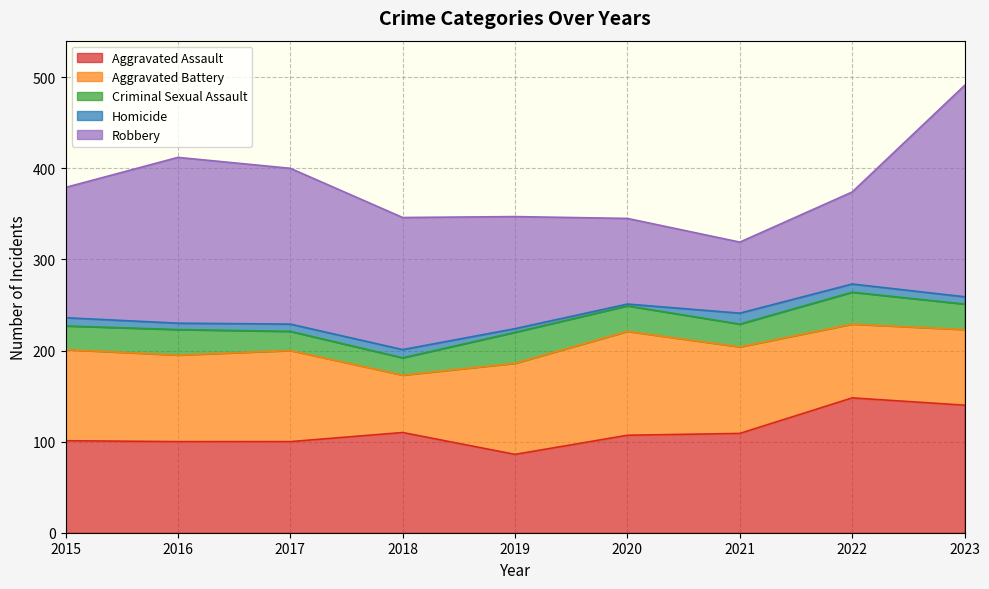

At how many categories does at least one series exceed 157?

3